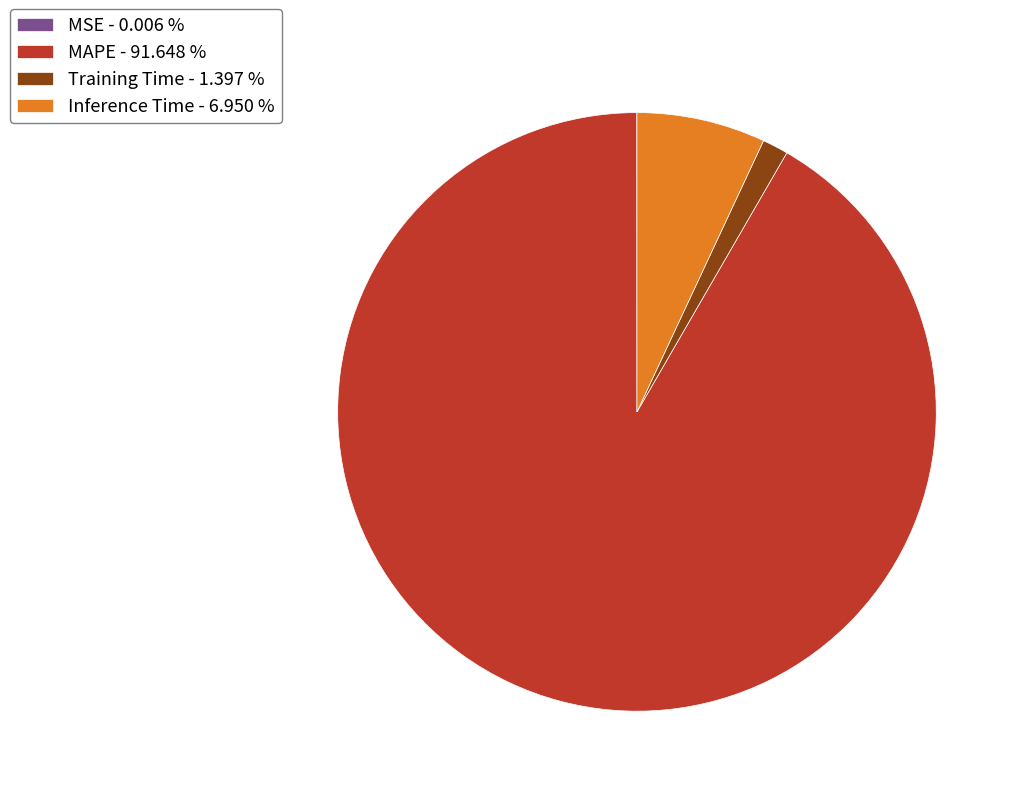

Which has a higher value, MAPE - 91.648 % or Training Time - 1.397 %?

MAPE - 91.648 %